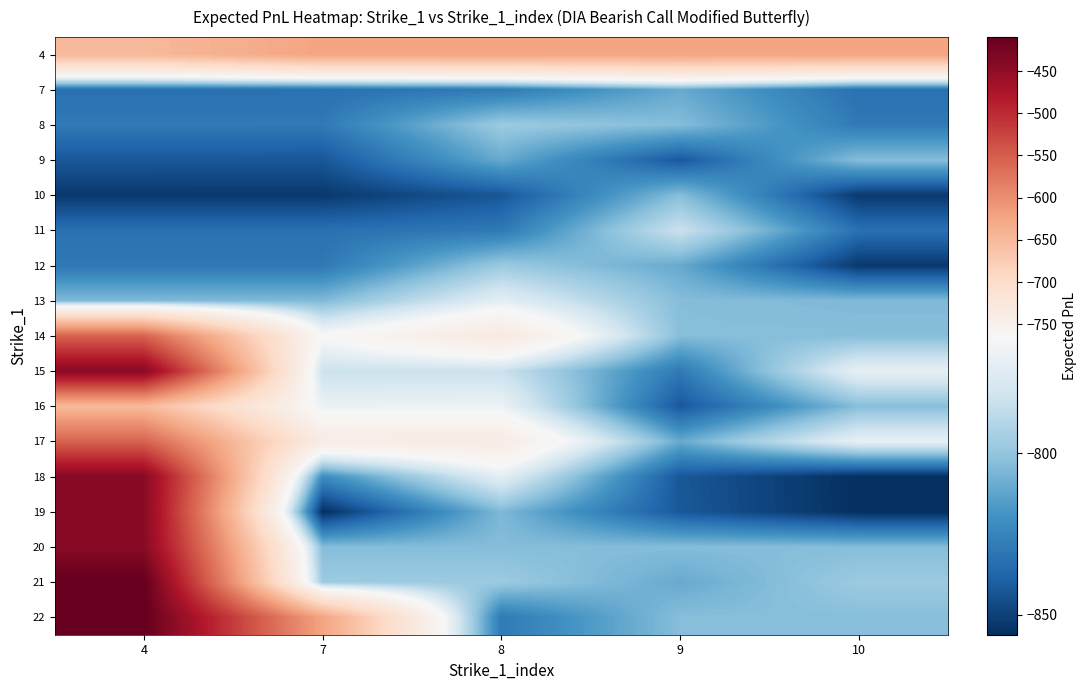

At which category does the chart reach its minimum across all series?

10